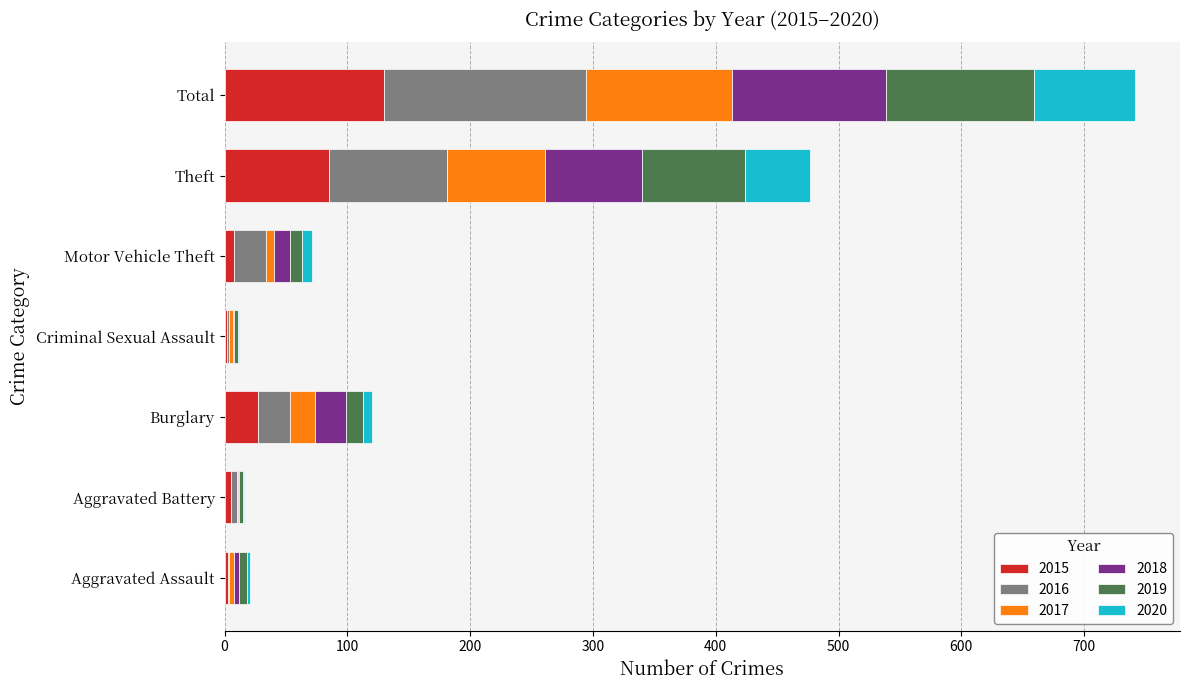

What is the sum of all 2015 values?

260